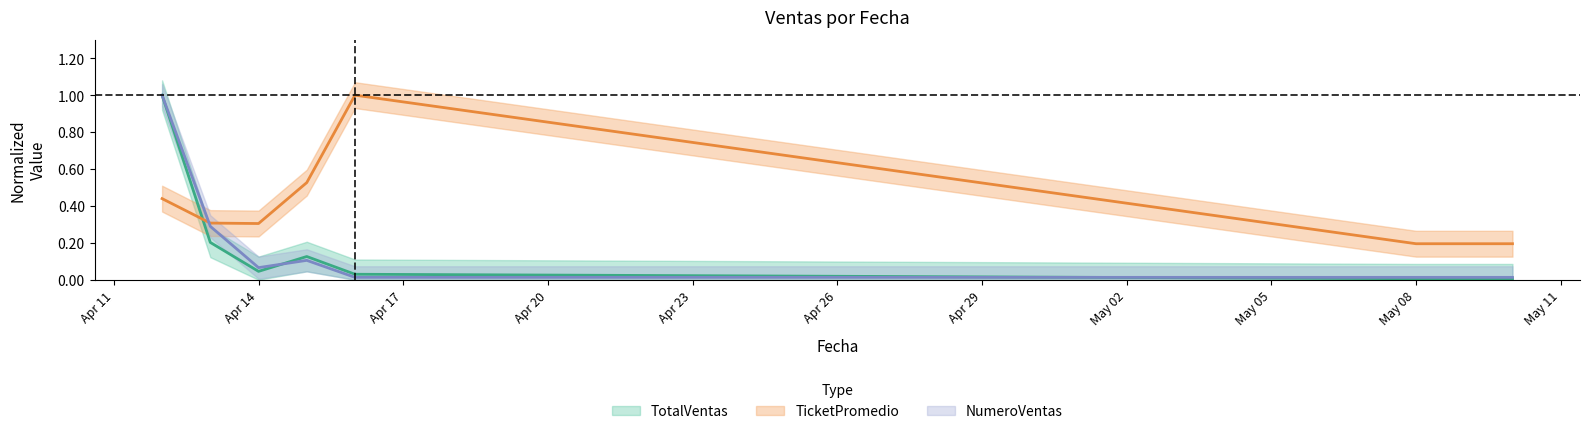

What is the label of the 3rd point from the right?

2025-04-16